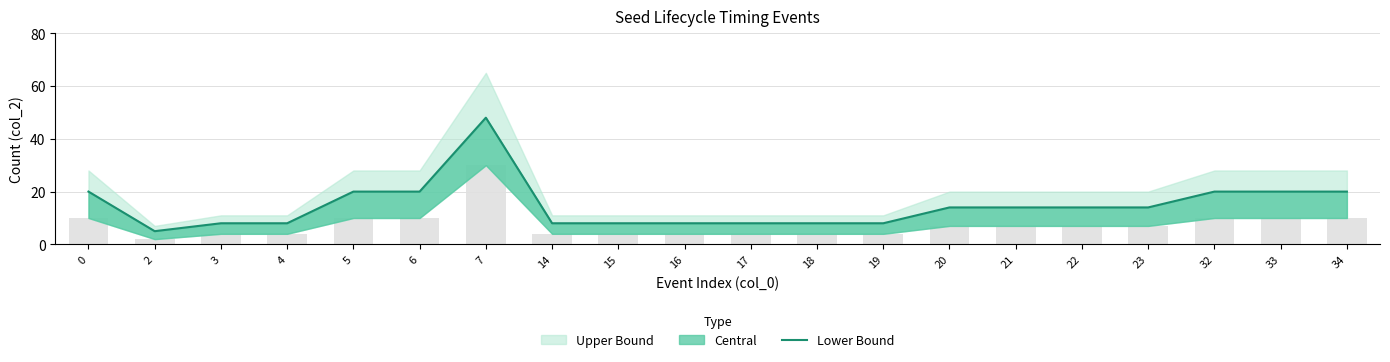

What is the ratio of the value at 14 to the value at 5?

0.4